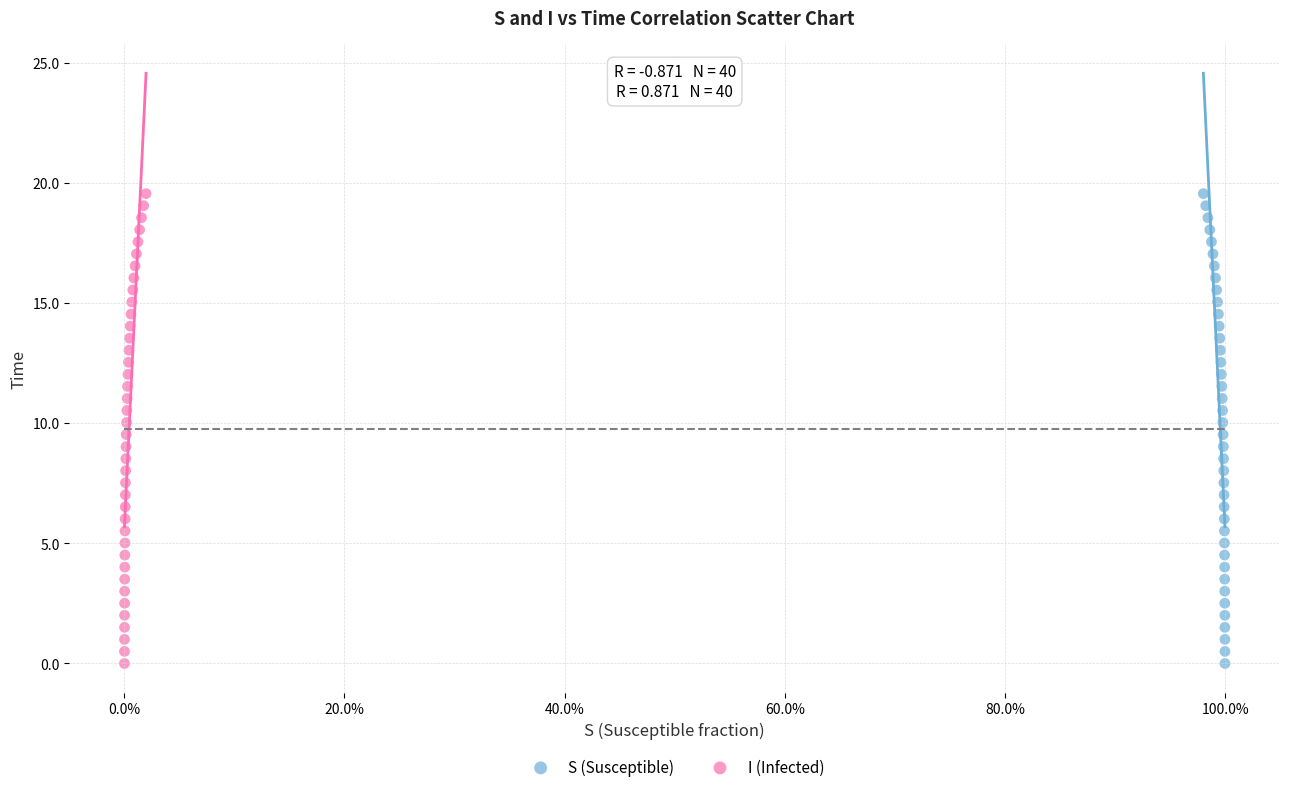

What are all the series names shown in the legend?

S (Susceptible), I (Infected)